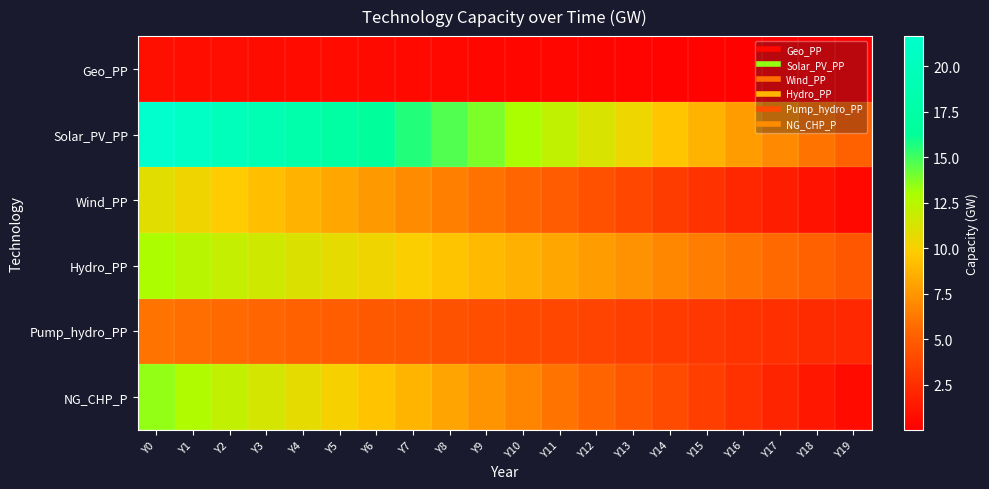

Rank the series at Y3 from lowest to highest value.

Geo_PP, Pump_hydro_PP, Wind_PP, NG_CHP_P, Hydro_PP, Solar_PV_PP